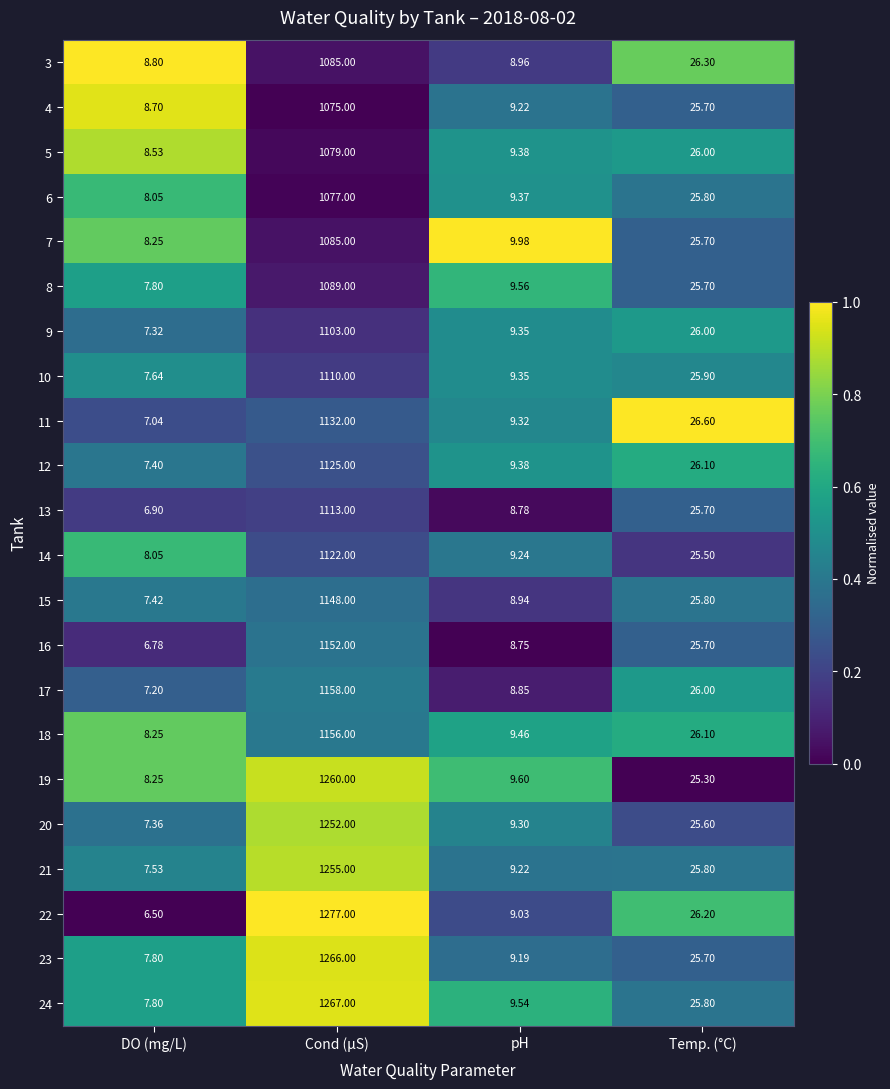

List the labels in order of 8 value, smallest first.

DO (mg/L), pH, Temp. (°C), Cond (μS)